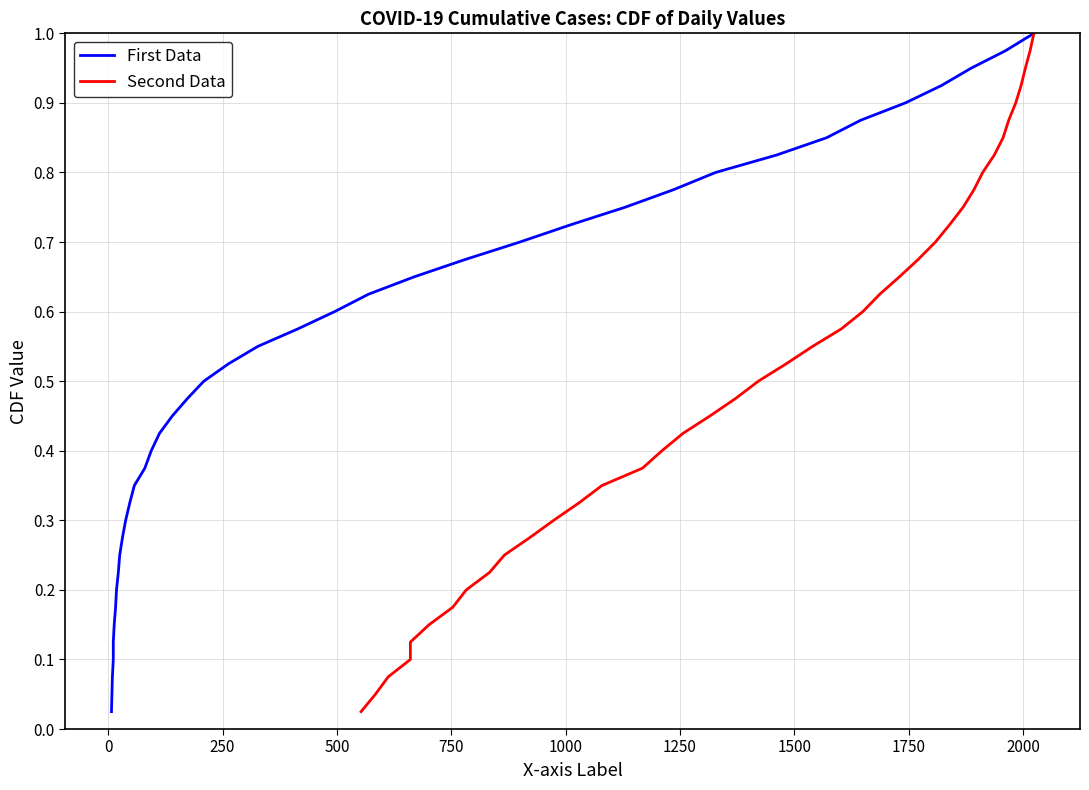

Which series has the largest range (max minus min)?

First Data